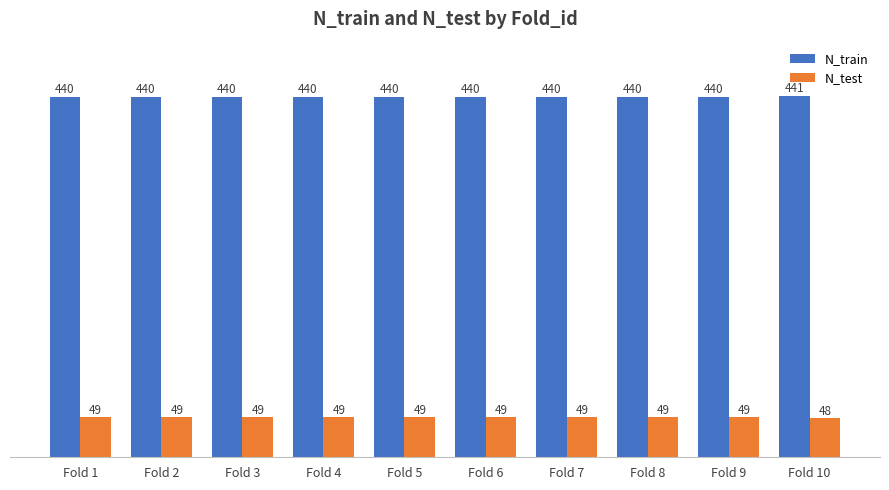

True or false: N_test has a value of 49 at Fold 1.

True